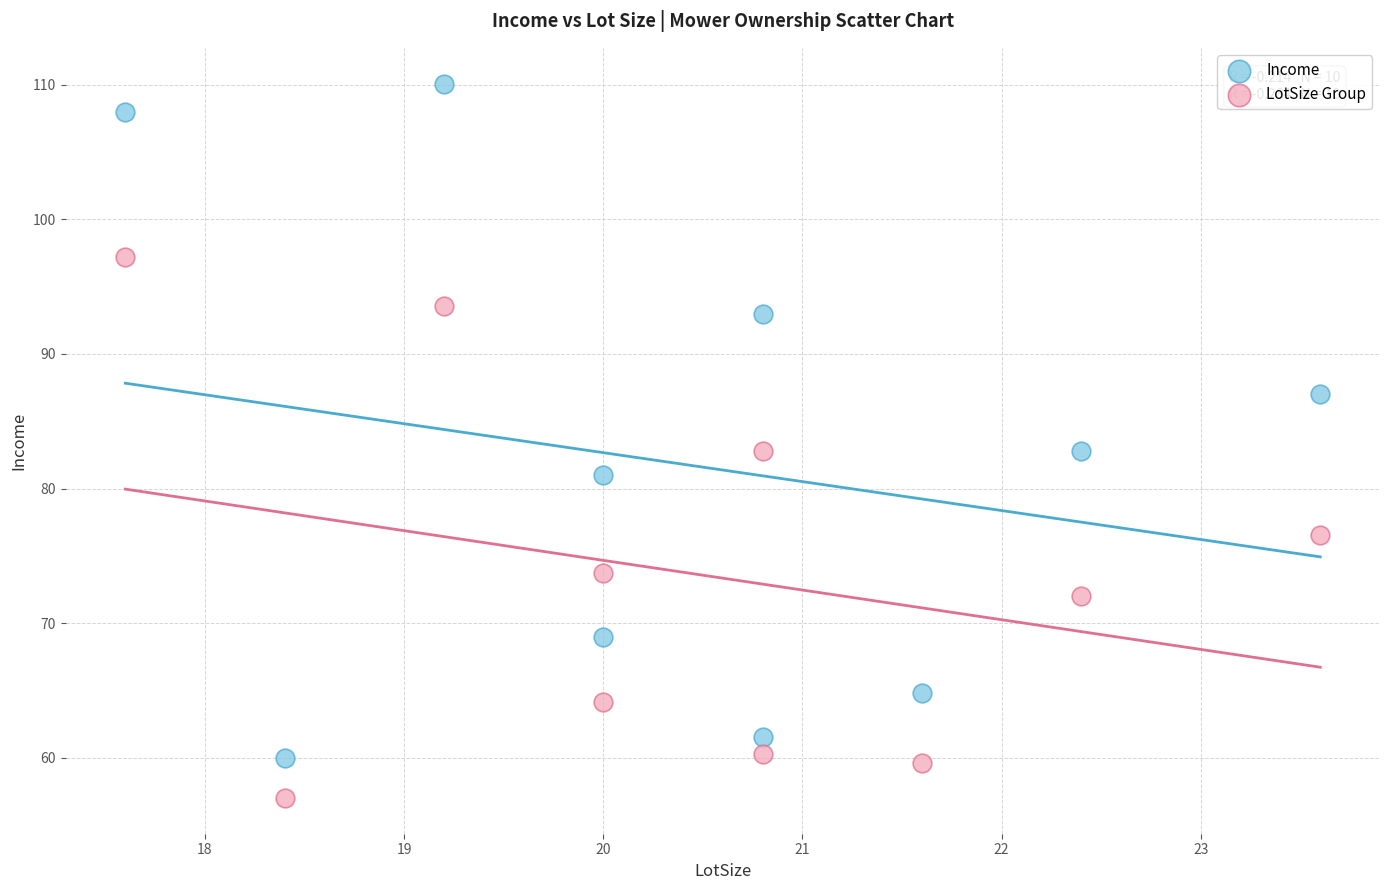

What are all the series names shown in the legend?

Income, LotSize Group